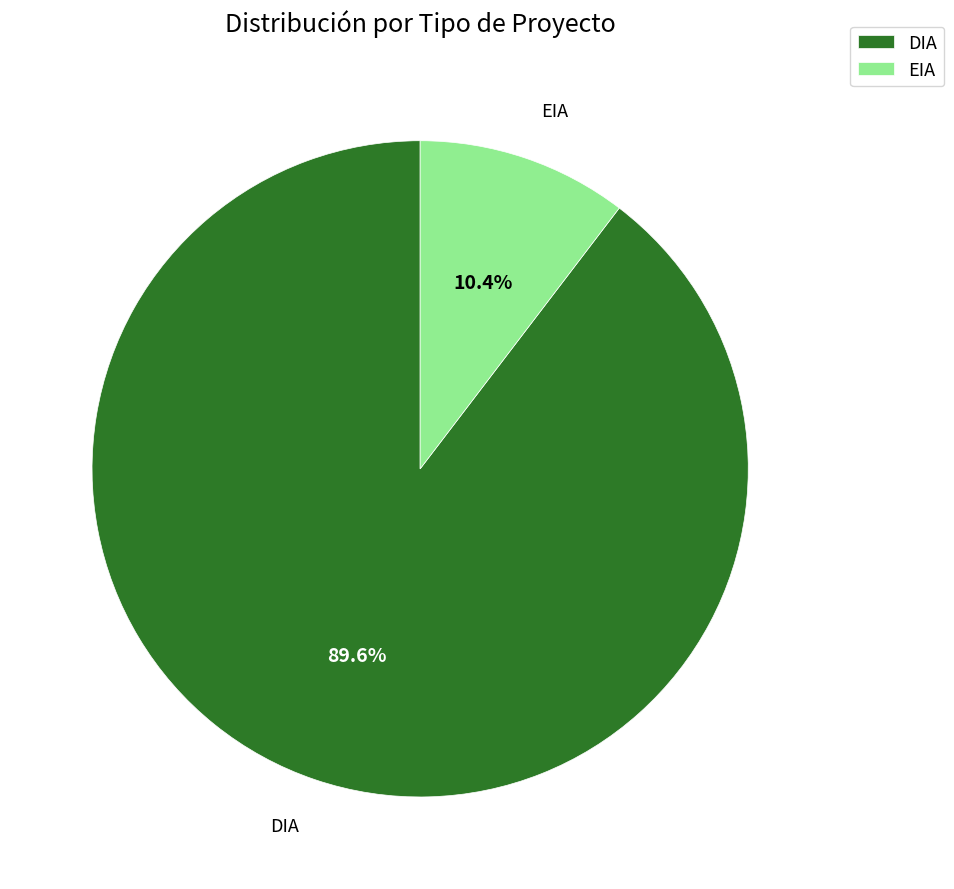

To the nearest percent, what portion does DIA represent?

90%